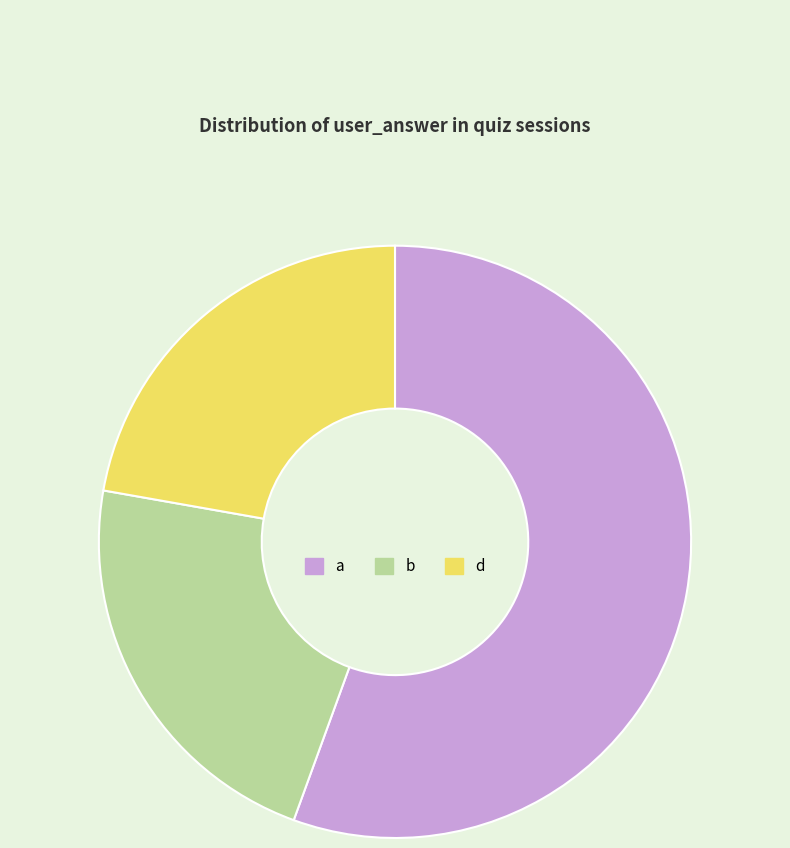

What is the largest slice in the pie chart?

a